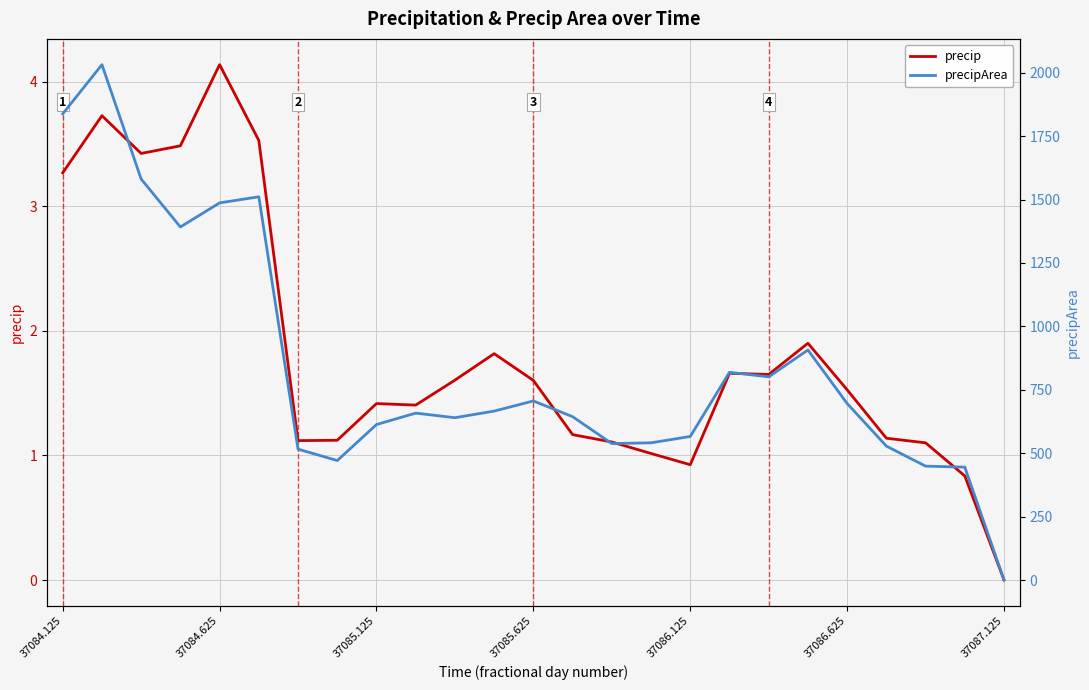

What is the difference between the highest and lowest values at 37084.125?

1834.7